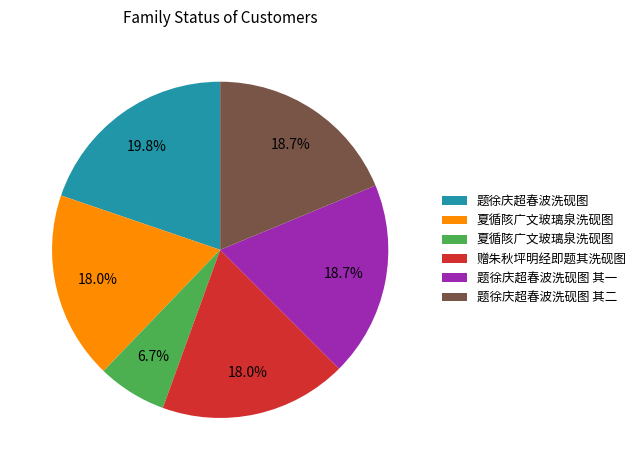

Is there any slice that represents more than half of the pie?

No